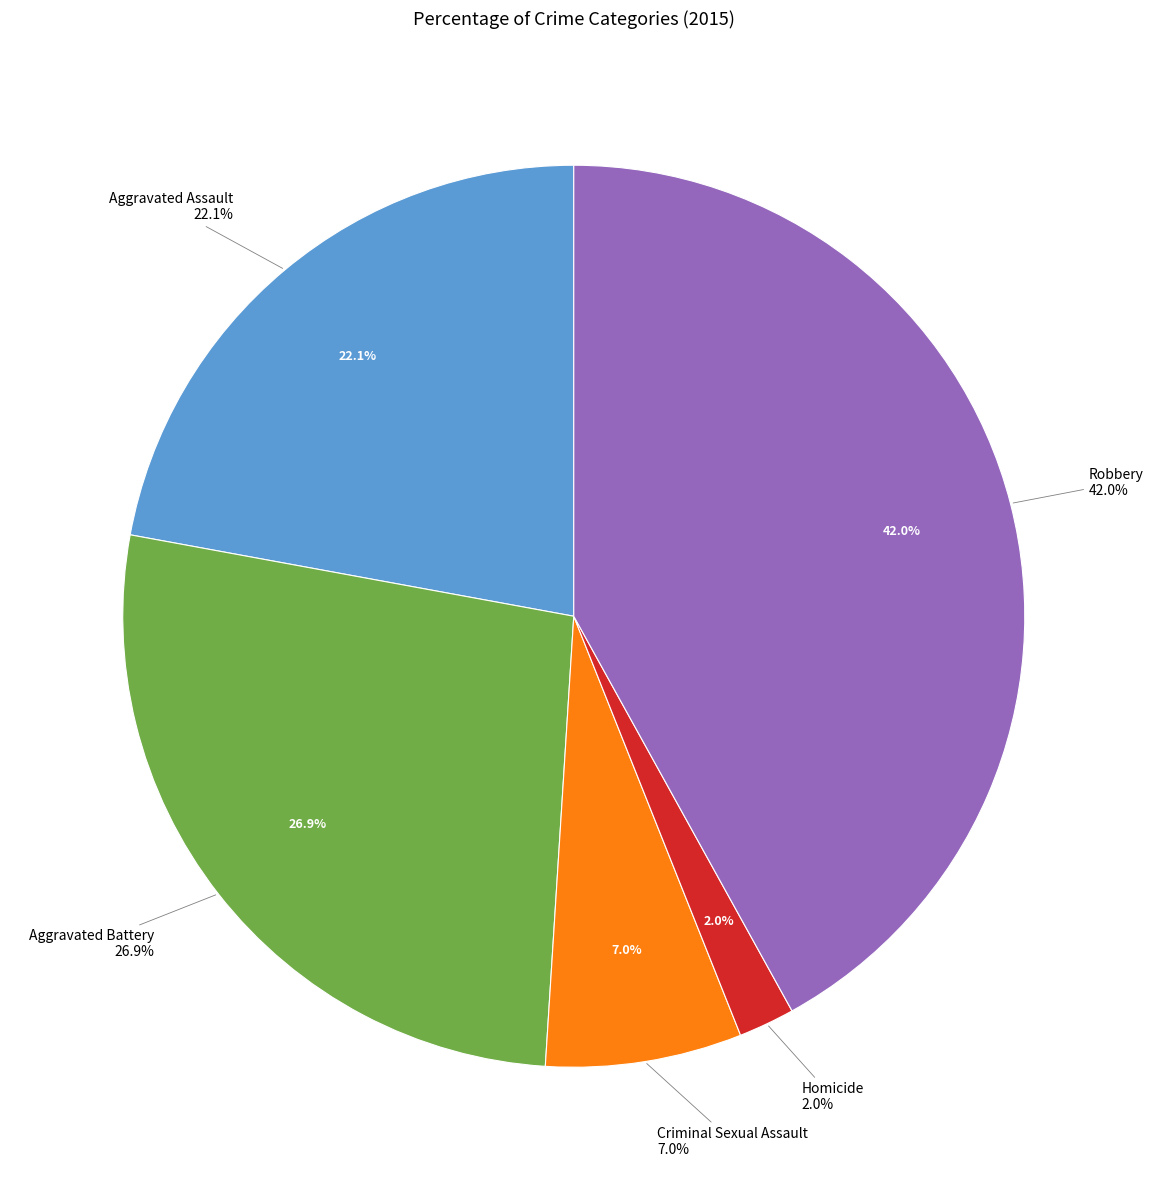

Does Robbery represent more than half of the total?

No